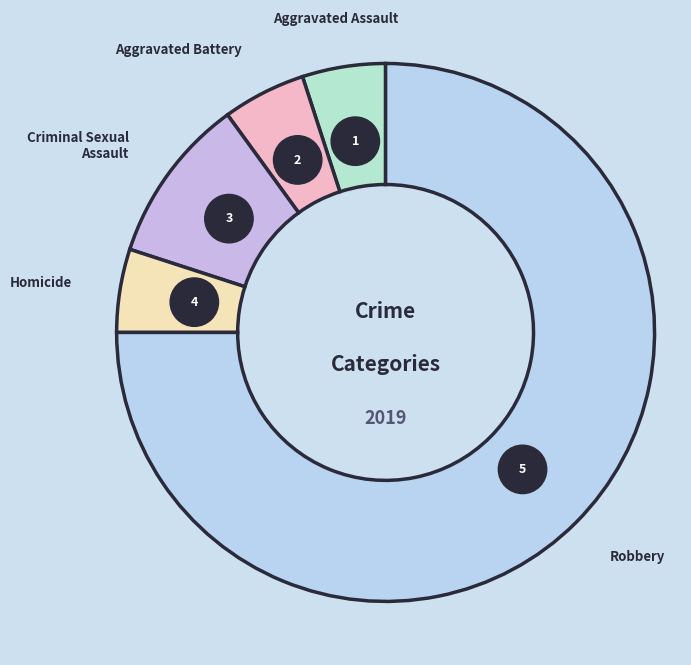

Is there any slice that represents more than half of the pie?

Yes